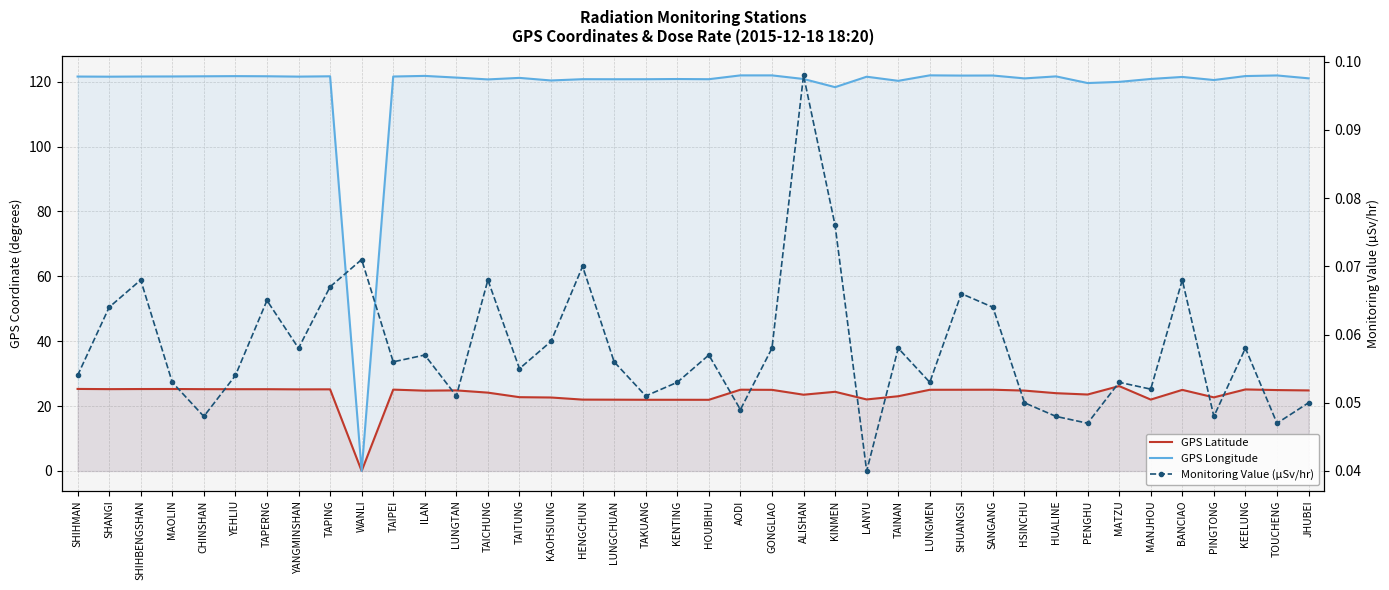

Which series changed the most between KAOHSIUNG and KENTING?

GPS Latitude